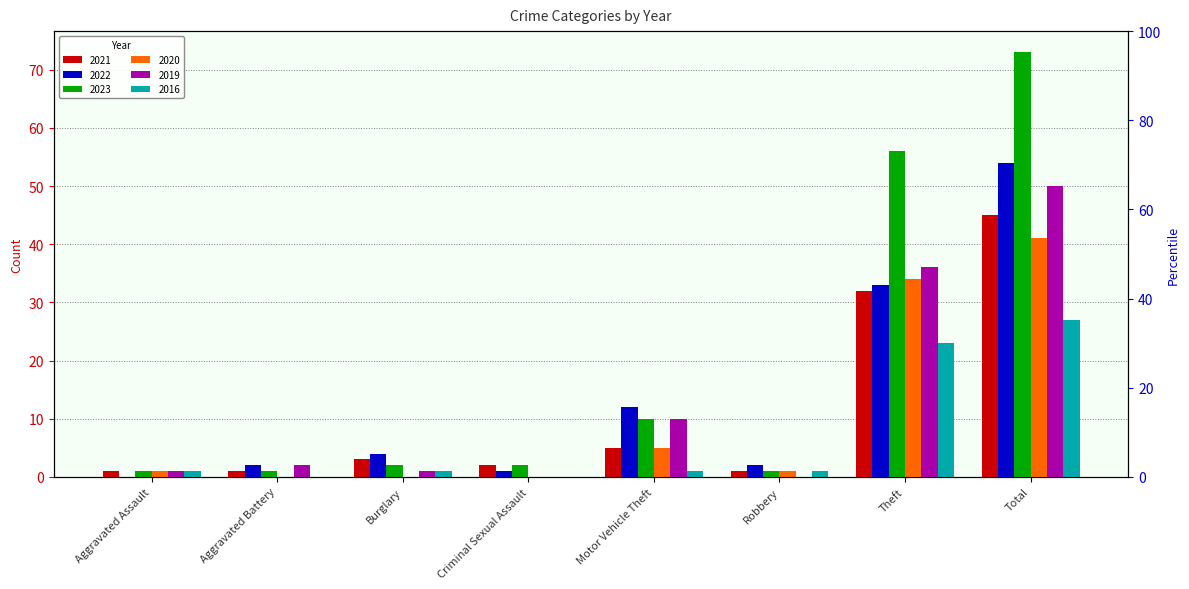

What is the average value of the 2016 series?

7